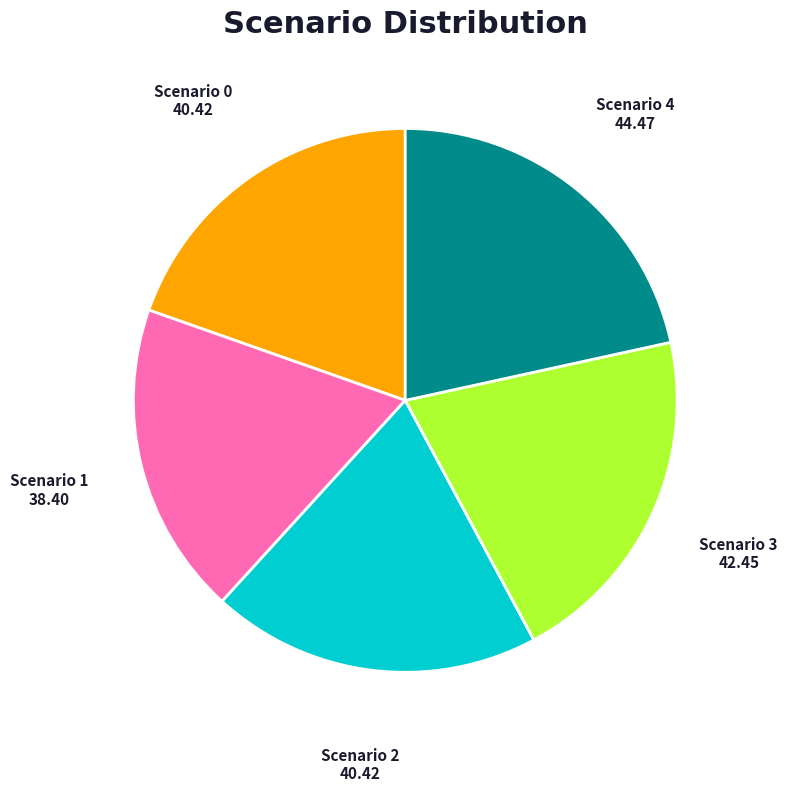

Do Scenario 1 and Scenario 3 together represent more than half of the pie?

No